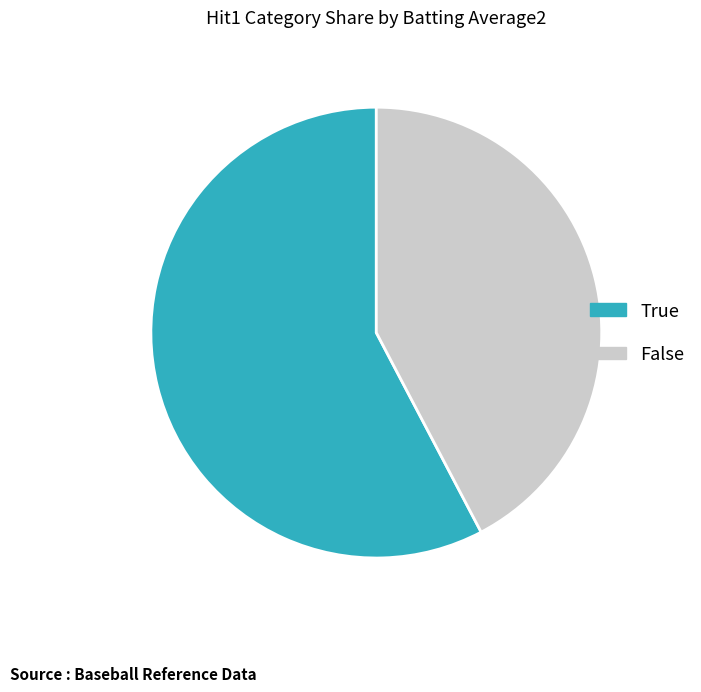

Do True and False together represent more than half of the pie?

Yes